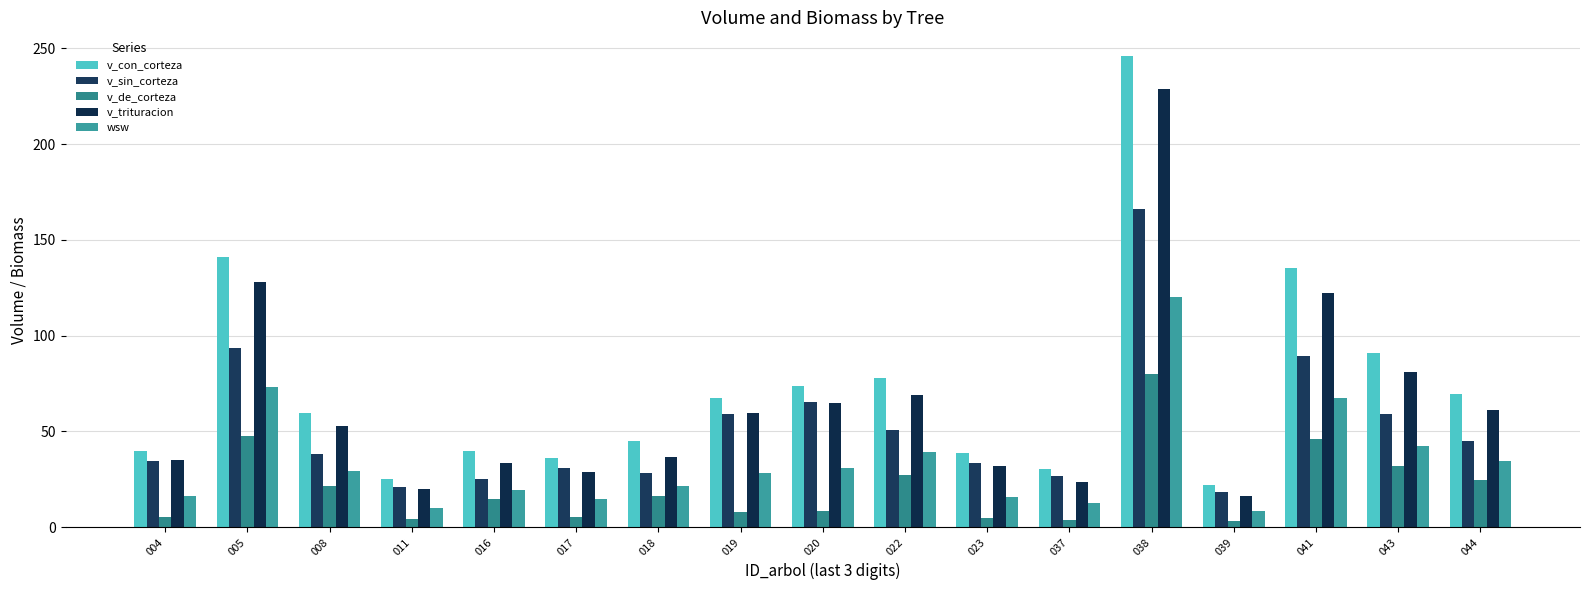

What is the total value across all series at 038?

841.2